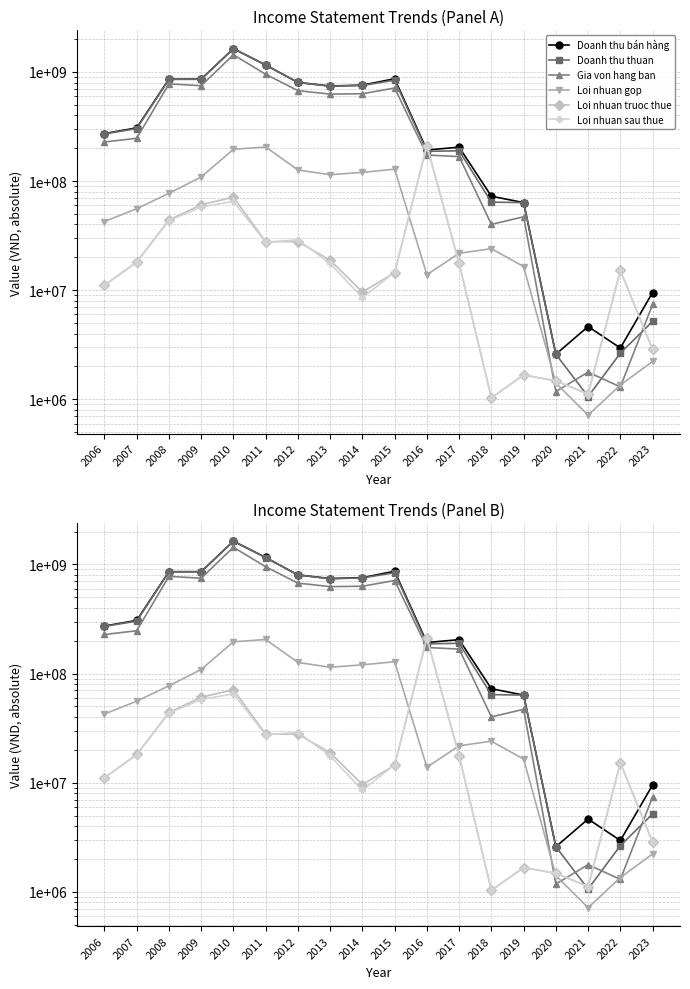

What is the maximum value for Loi nhuan gop?

205324185